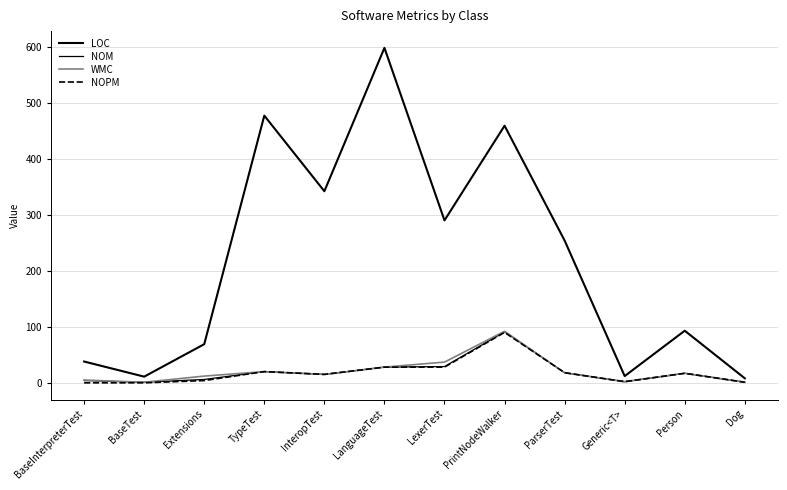

Does the chart have visible grid lines?

Yes